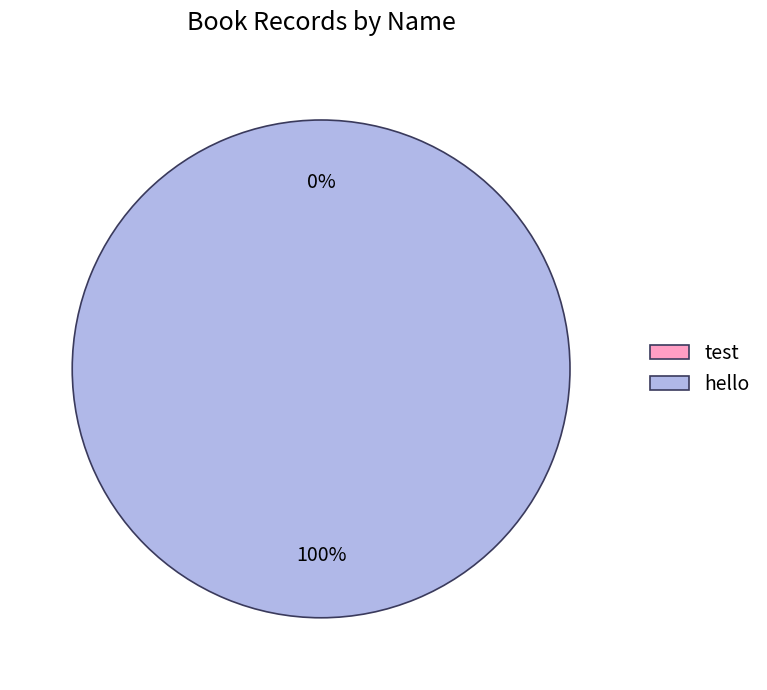

Does any single category account for the majority?

No